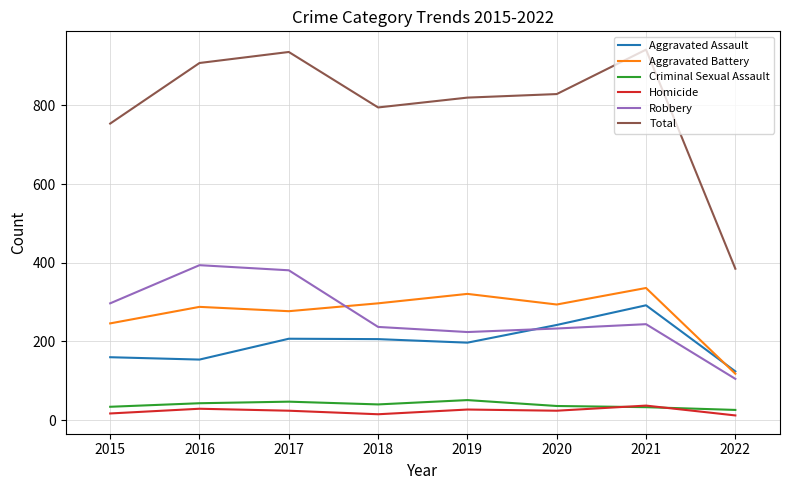

How many series are shown in this chart?

6